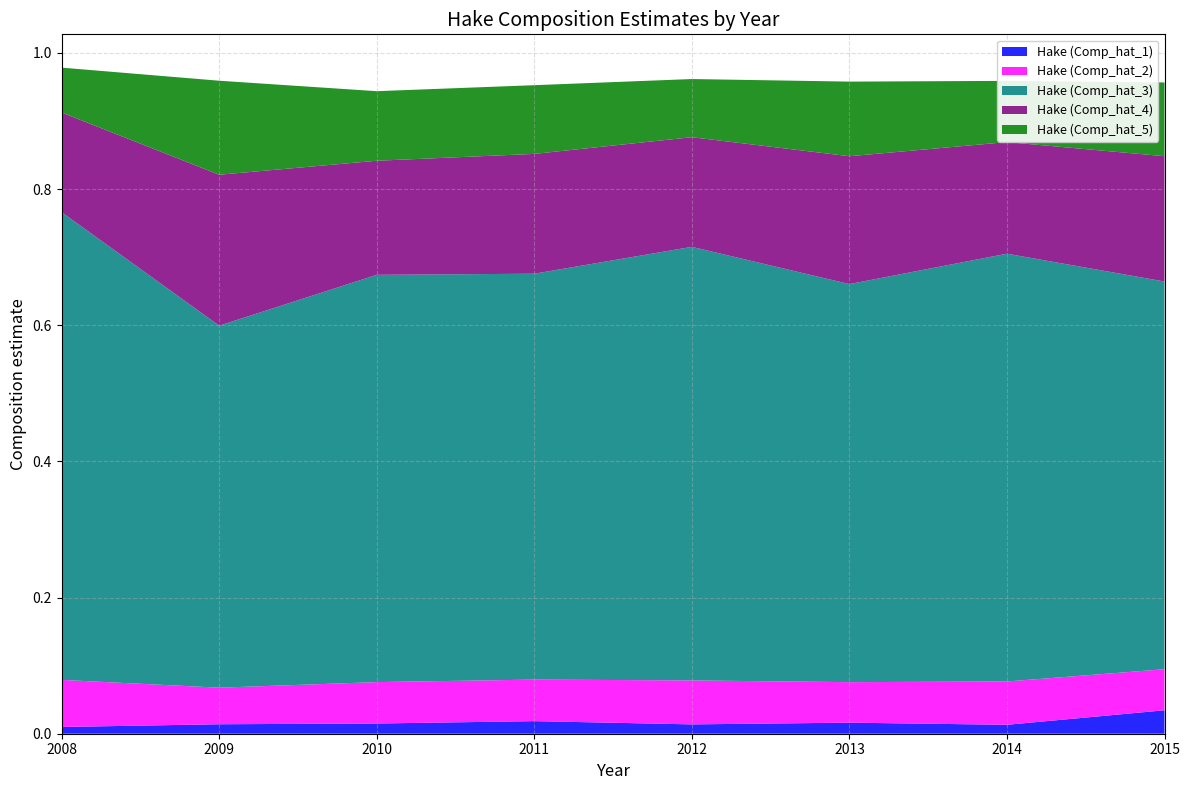

Reading left to right, extract all data points from this chart.

Hake (Comp_hat_1): 2008=0.0	2009=0.0	2010=0.0	2011=0.0	2012=0.0	2013=0.0	2014=0.0	2015=0.0
Hake (Comp_hat_2): 2008=0.1	2009=0.1	2010=0.1	2011=0.1	2012=0.1	2013=0.1	2014=0.1	2015=0.1
Hake (Comp_hat_3): 2008=0.7	2009=0.5	2010=0.6	2011=0.6	2012=0.6	2013=0.6	2014=0.6	2015=0.6
Hake (Comp_hat_4): 2008=0.1	2009=0.2	2010=0.2	2011=0.2	2012=0.2	2013=0.2	2014=0.2	2015=0.2
Hake (Comp_hat_5): 2008=0.1	2009=0.1	2010=0.1	2011=0.1	2012=0.1	2013=0.1	2014=0.1	2015=0.1